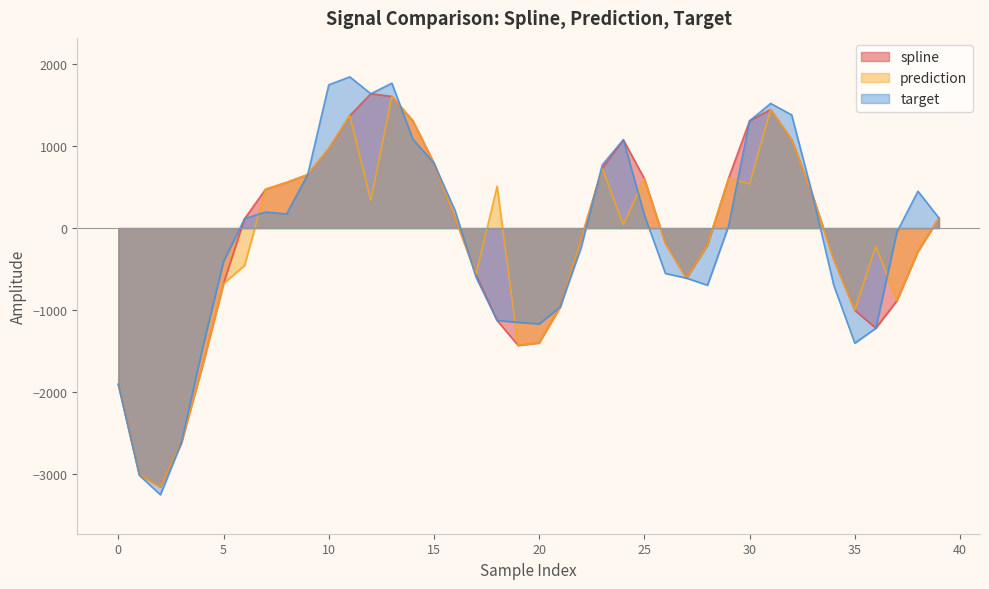

What is the total value across all series at 28?

-1103.7